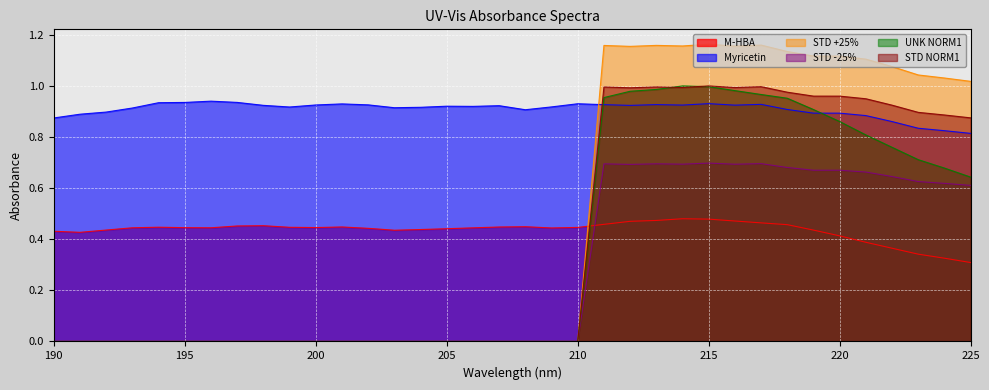

What is the average value of the UNK NORM1 series?

0.4